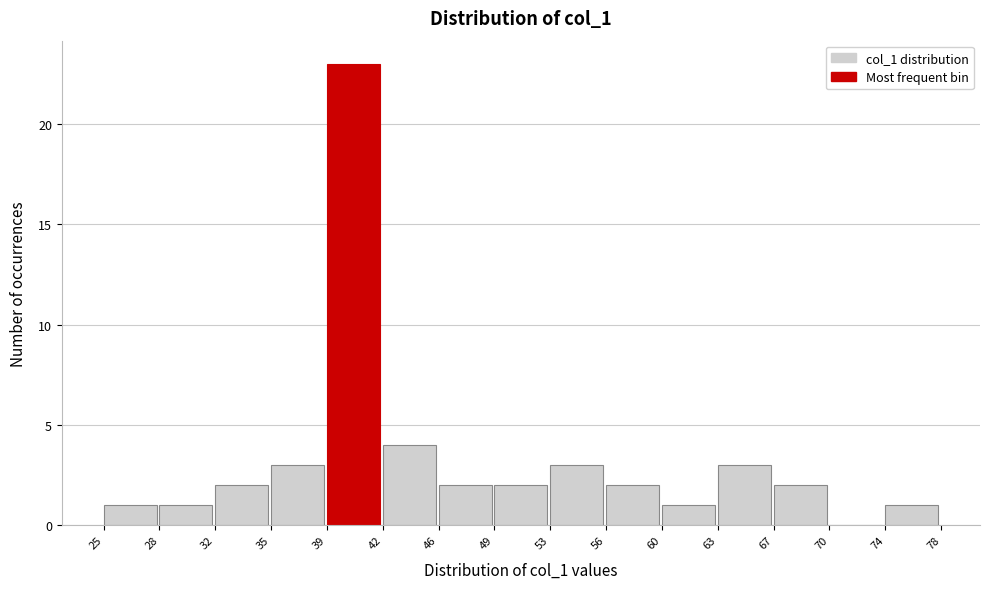

Reading left to right, what are all the values shown in this chart?

25=1	28=1	32=2	35=3	39=23	42=4	46=2	49=2	53=3	56=2	60=1	63=3	67=2	70=0	74=1